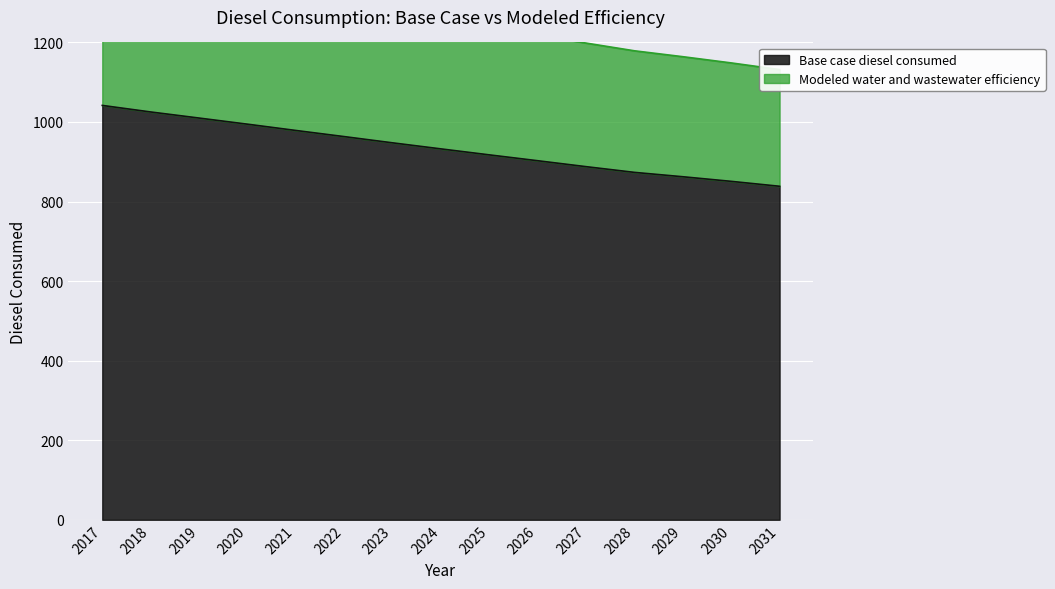

Read the Base case diesel consumed value at 2021.

978.7